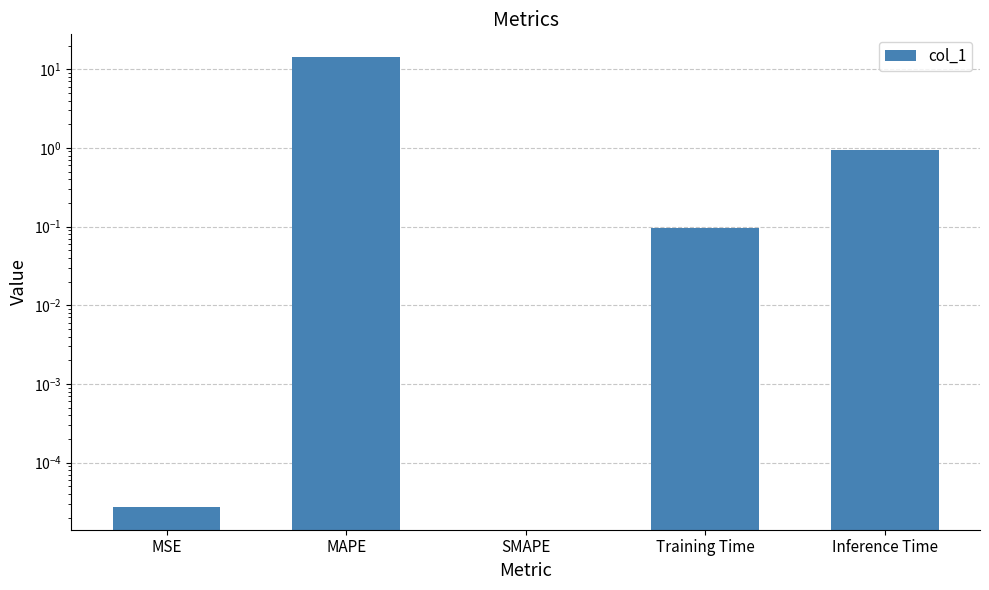

What is the change in value from SMAPE to Training Time?

+0.1